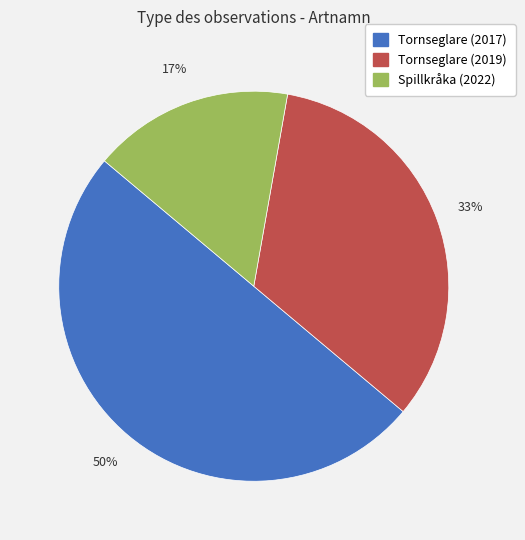

What percentage is the Spillkråka (2022) slice, to the nearest percent?

17%